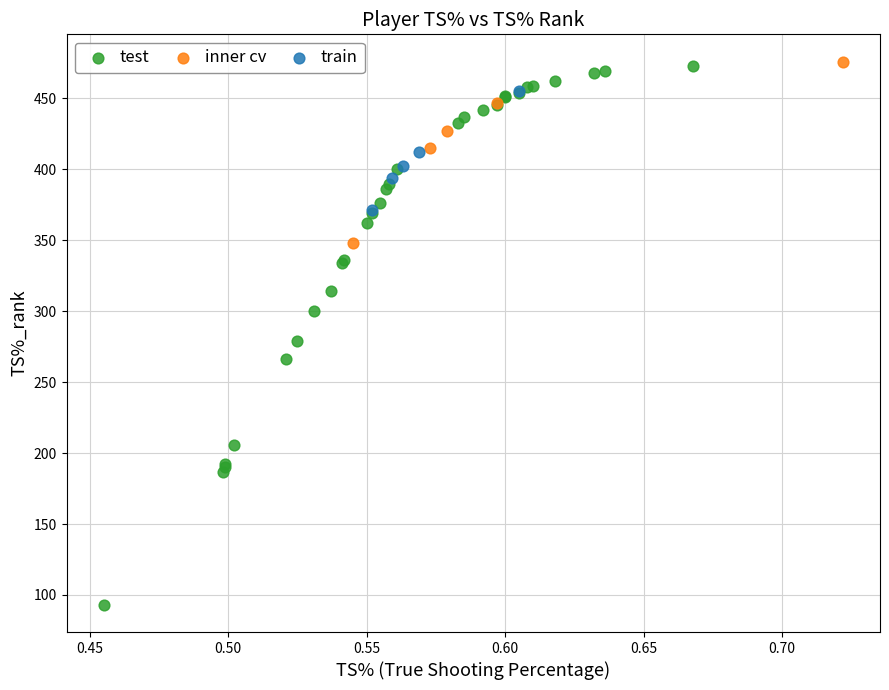

Which series reaches the minimum Y coordinate?

test